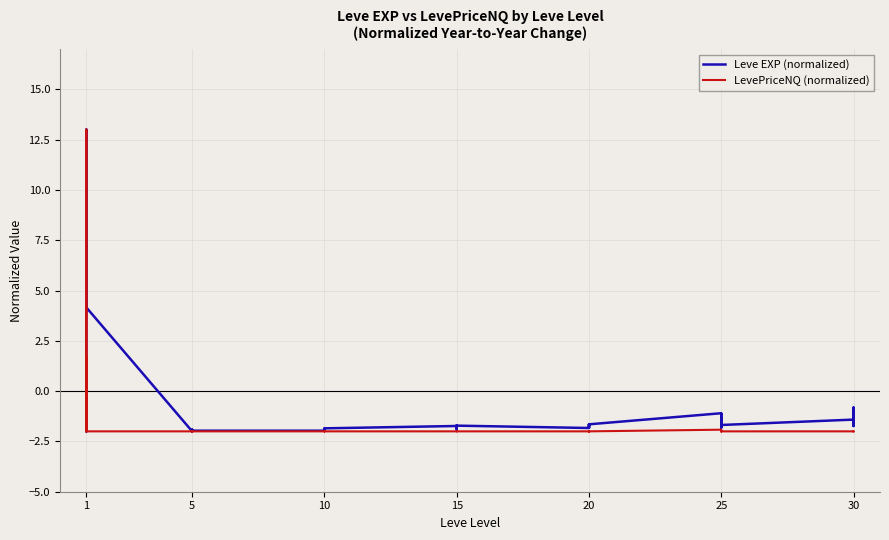

Which series ends up on top after the final intersection of LevePriceNQ (normalized) and Leve EXP (normalized)?

Leve EXP (normalized)